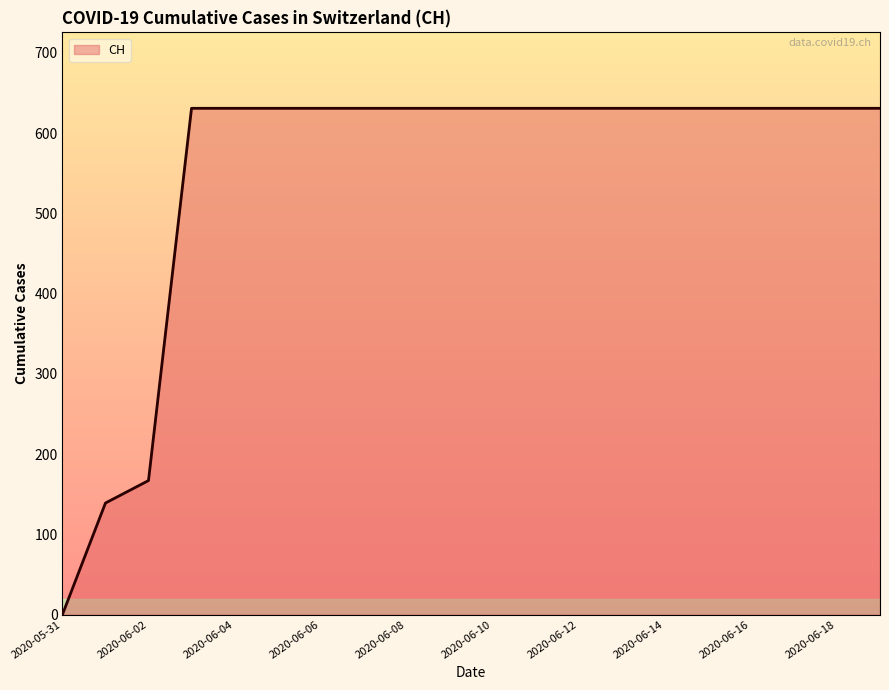

Reading left to right, extract all data points from this chart.

0	139	167	631	631	631	631	631	631	631	631	631	631	631	631	631	631	631	631	631